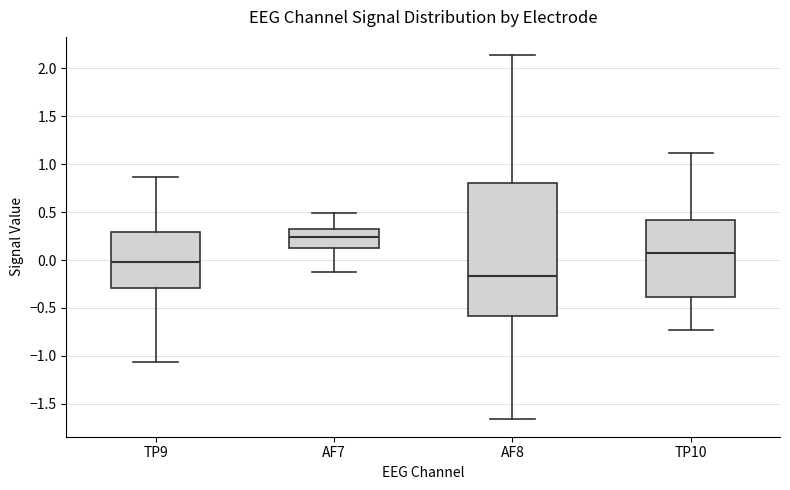

Comparing the boxes themselves (not the whiskers), which one is the tallest?

AF8